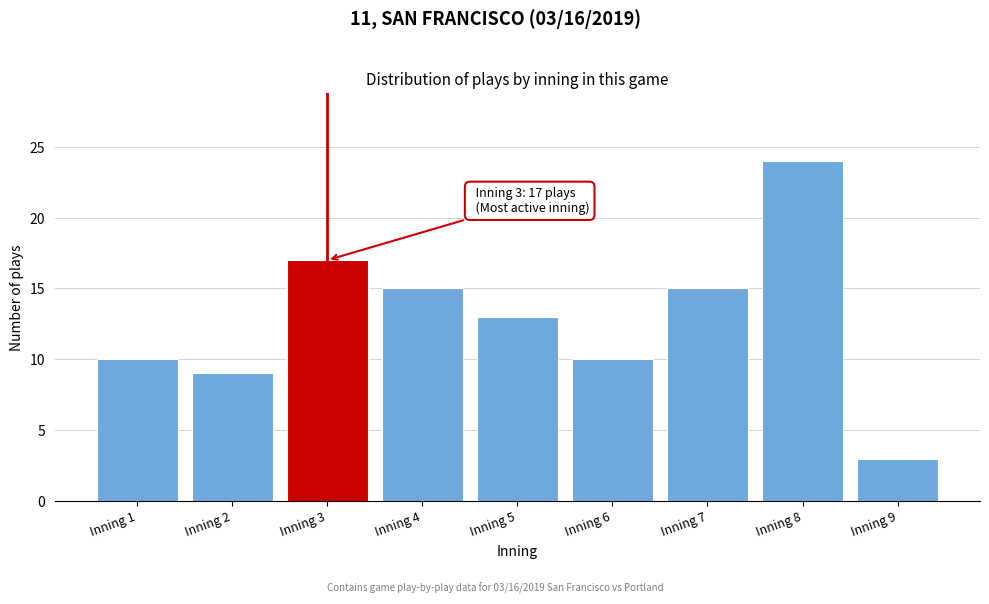

Reading left to right, extract all data points from this chart.

Inning 1=10	Inning 2=9	Inning 3=17	Inning 4=15	Inning 5=13	Inning 6=10	Inning 7=15	Inning 8=24	Inning 9=3